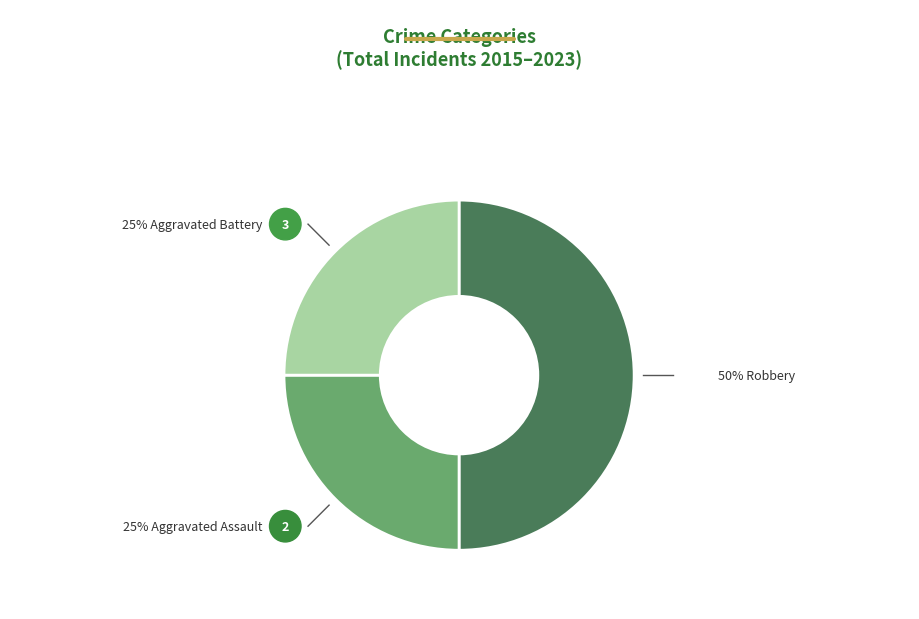

To the nearest percent, what is the average slice percentage?

33%